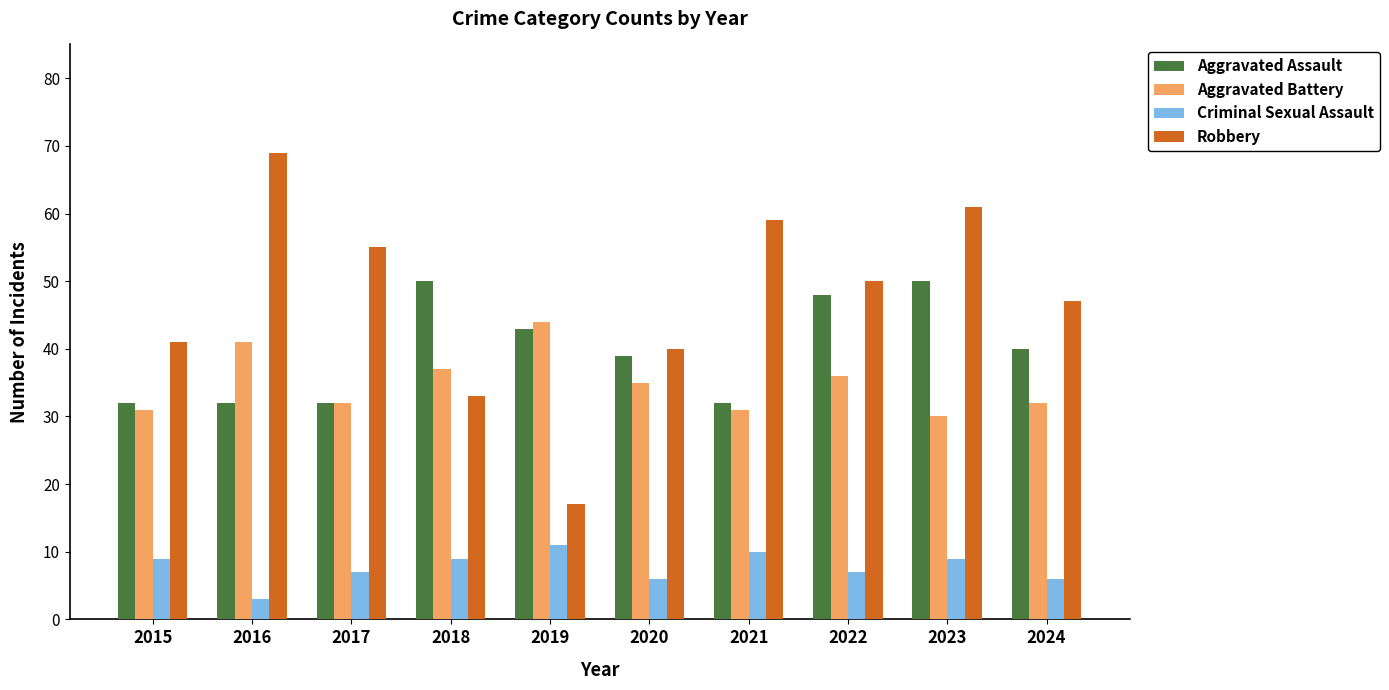

Which series has the widest spread of values?

Robbery